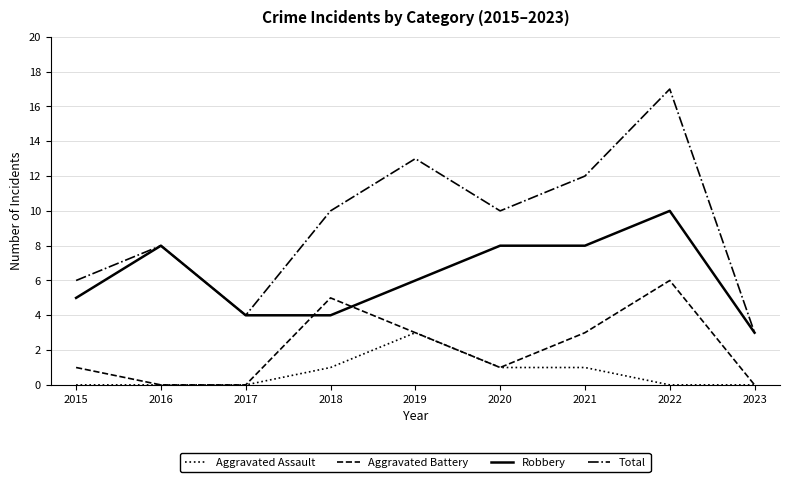

True or false: Total and Aggravated Battery cross at least once.

False